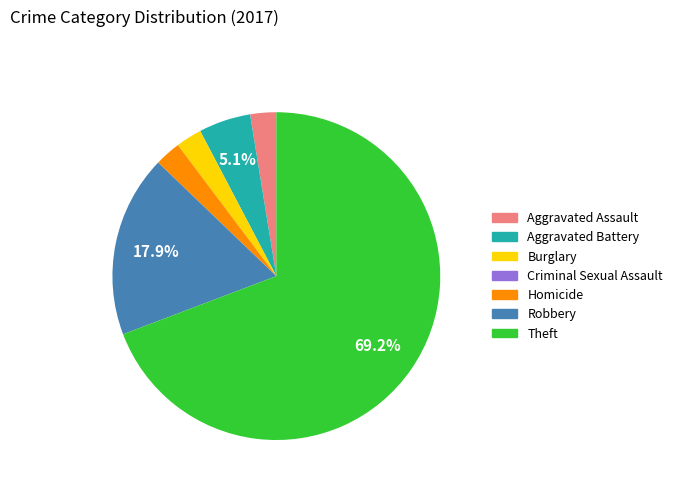

To the nearest percent, what is the difference between the largest and smallest slice percentages?

69%